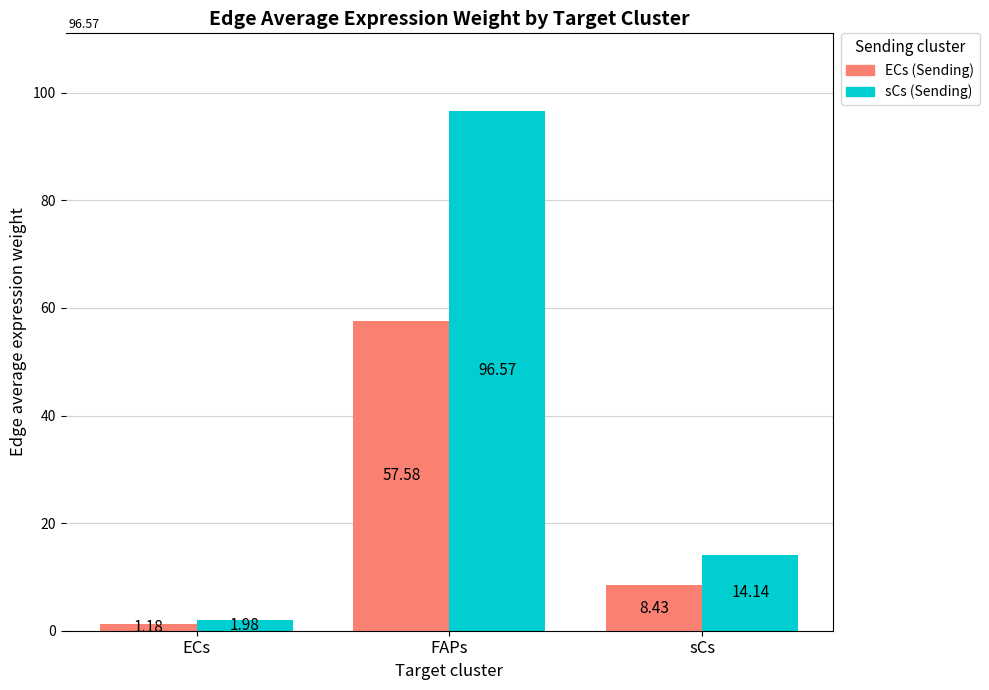

At which category is the sum across all series the highest?

FAPs